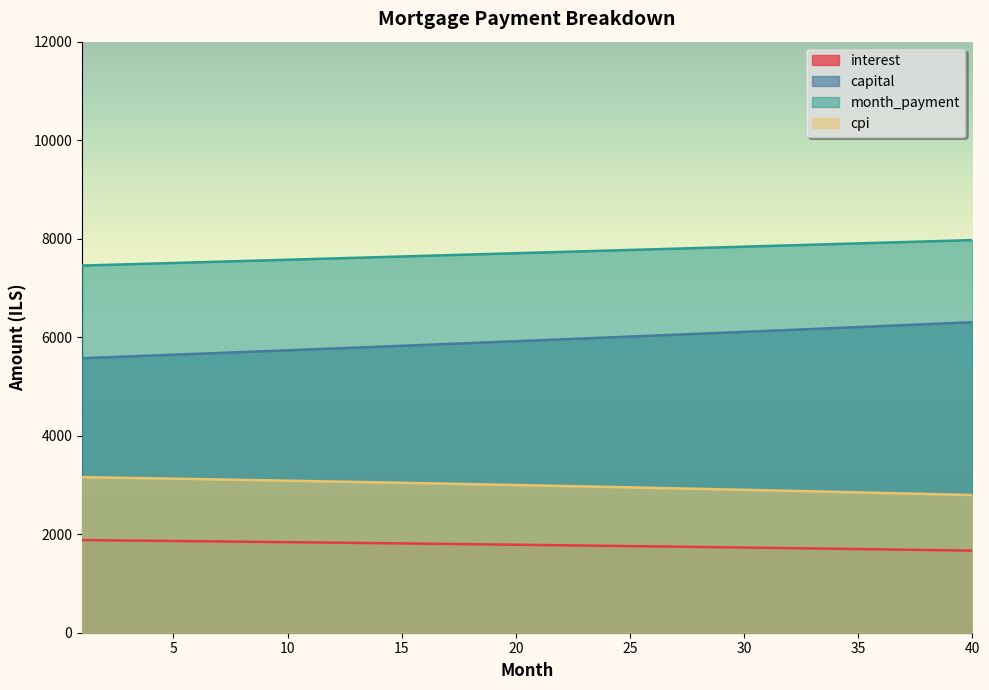

Reading right to left, transcribe all the data shown in this chart.

interest: 40=1666.8	39=1673.3	38=1679.7	37=1686.1	36=1692.5	35=1698.8	34=1705.0	33=1711.2	32=1717.3	31=1723.4	30=1729.4	29=1735.4	28=1741.3	27=1747.1	26=1752.9	25=1758.7	24=1764.3	23=1770.0	22=1775.6	21=1781.1	20=1786.6	19=1792.0	18=1797.3	17=1802.7	16=1807.9	15=1813.1	14=1818.3	13=1823.4	12=1828.5	11=1833.5	10=1838.5	9=1843.4	8=1848.2	7=1853.1	6=1857.8	5=1862.5	4=1867.2	3=1871.8	2=1876.4	1=1880.9
capital: 40=6304.5	39=6284.6	38=6264.8	37=6245.0	36=6225.3	35=6205.6	34=6186.0	33=6166.5	32=6147.0	31=6127.6	30=6108.3	29=6089.0	28=6069.8	27=6050.6	26=6031.5	25=6012.5	24=5993.5	23=5974.6	22=5955.7	21=5936.9	20=5918.2	19=5899.5	18=5880.9	17=5862.3	16=5843.8	15=5825.4	14=5807.0	13=5788.7	12=5770.4	11=5752.2	10=5734.0	9=5715.9	8=5697.9	7=5679.9	6=5662.0	5=5644.1	4=5626.3	3=5608.5	2=5590.8	1=5573.1
month_payment: 40=7971.3	39=7957.9	38=7944.5	37=7931.1	36=7917.8	35=7904.4	34=7891.1	33=7877.7	32=7864.4	31=7851.0	30=7837.7	29=7824.4	28=7811.1	27=7797.8	26=7784.5	25=7771.2	24=7757.9	23=7744.6	22=7731.3	21=7718.0	20=7704.8	19=7691.5	18=7678.2	17=7665.0	16=7651.8	15=7638.5	14=7625.3	13=7612.1	12=7598.9	11=7585.7	10=7572.5	9=7559.3	8=7546.1	7=7532.9	6=7519.8	5=7506.6	4=7493.5	3=7480.3	2=7467.2	1=7454.1
cpi: 40=2795.0	39=2806.1	38=2817.1	37=2827.9	36=2838.7	35=2849.4	34=2860.0	33=2870.5	32=2880.9	31=2891.2	30=2901.4	29=2911.6	28=2921.6	27=2931.5	26=2941.4	25=2951.1	24=2960.8	23=2970.4	22=2979.9	21=2989.2	20=2998.6	19=3007.8	18=3016.9	17=3025.9	16=3034.9	15=3043.8	14=3052.5	13=3061.2	12=3069.8	11=3078.4	10=3086.8	9=3095.2	8=3103.4	7=3111.6	6=3119.7	5=3127.8	4=3135.7	3=3143.6	2=3151.3	1=3159.0